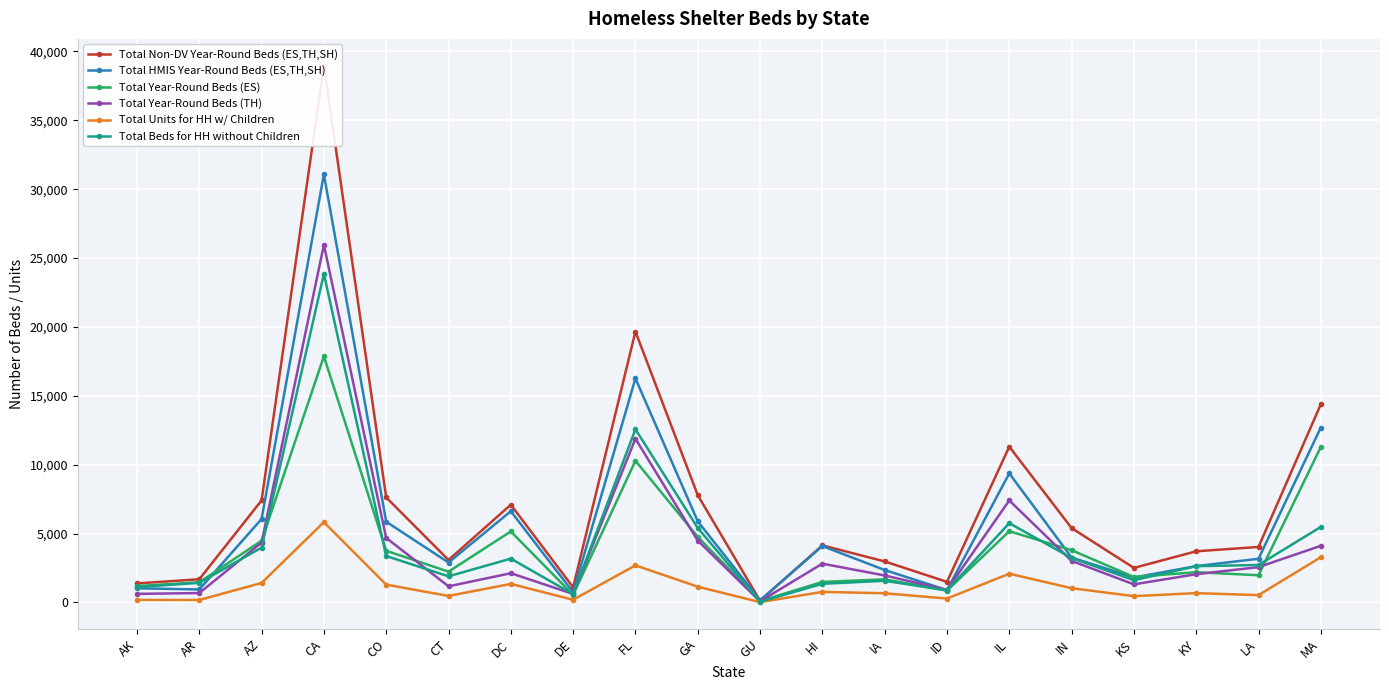

At MA, list the series in order from largest to smallest.

Total Non-DV Year-Round Beds (ES,TH,SH), Total HMIS Year-Round Beds (ES,TH,SH), Total Year-Round Beds (ES), Total Beds for HH without Children, Total Year-Round Beds (TH), Total Units for HH w/ Children